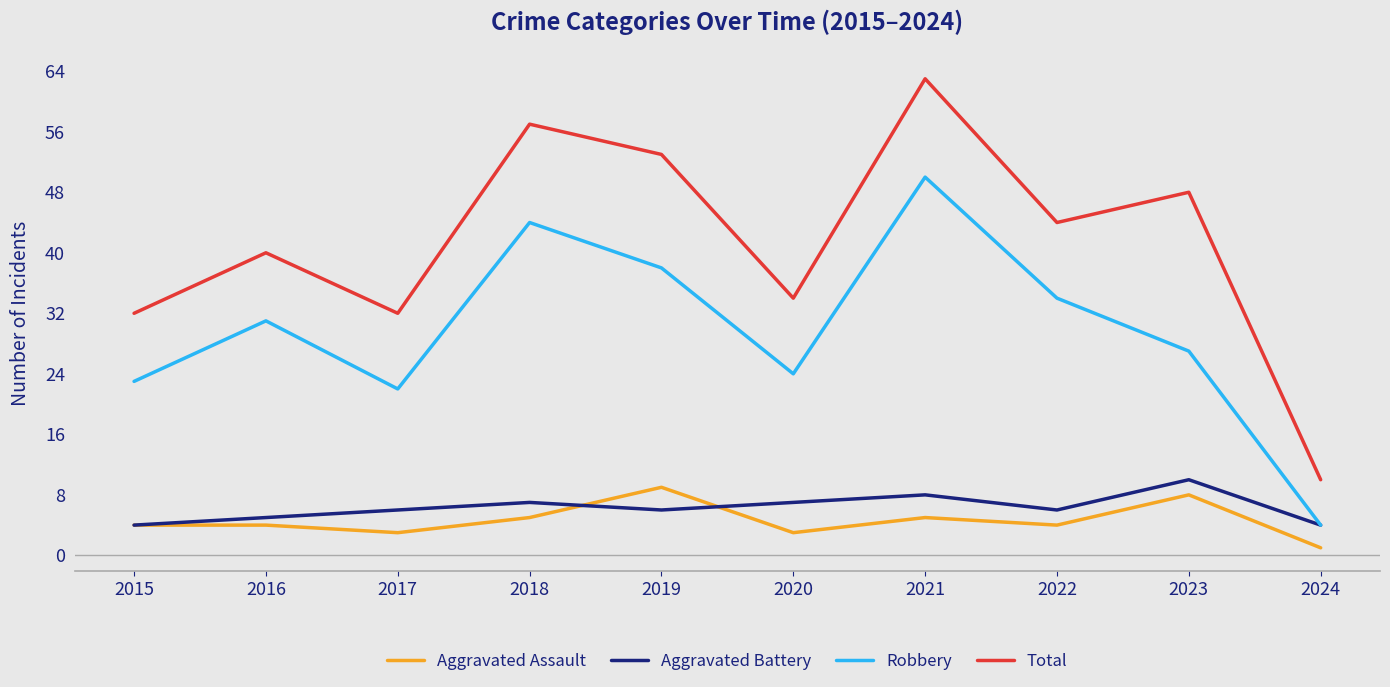

What is the approximate value of Aggravated Battery at 2018?

7